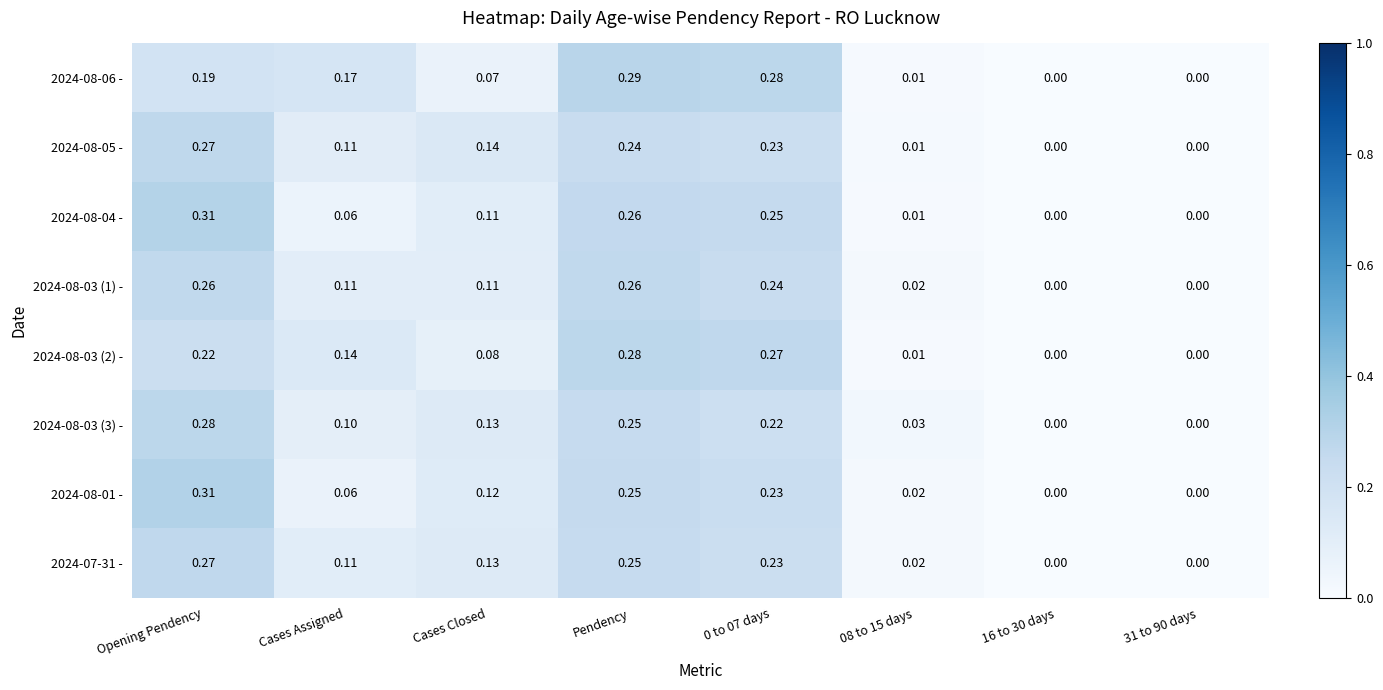

Is the value of 2024-08-01 - at 16 to 30 days greater than the value of 2024-08-06 - at 08 to 15 days?

No